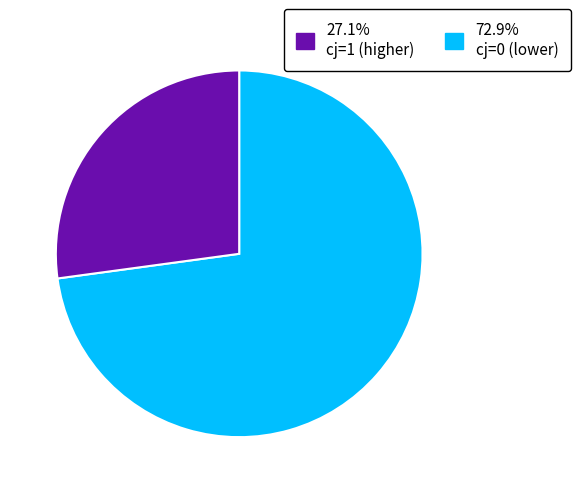

Is there a majority slice in this chart?

Yes